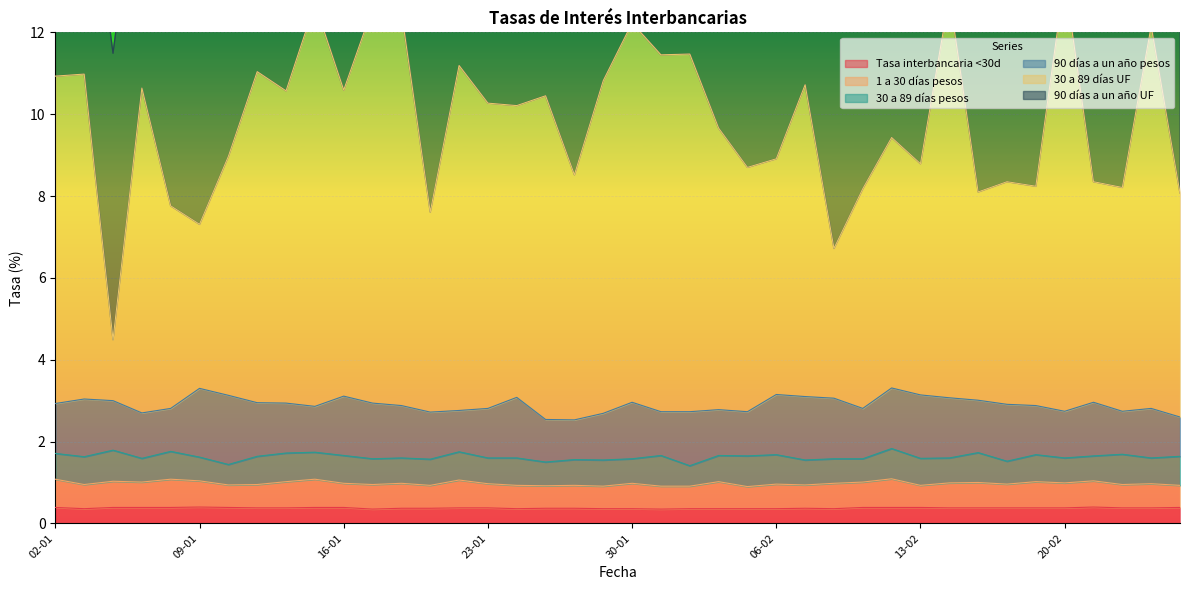

Reading right to left, what are all the values shown in this chart?

Tasa interbancaria <30d: 24-02=0.4	23-02=0.4	22-02=0.4	21-02=0.4	20-02=0.4	17-02=0.4	16-02=0.4	15-02=0.4	14-02=0.4	13-02=0.4	10-02=0.4	09-02=0.4	08-02=0.4	07-02=0.4	06-02=0.4	03-02=0.4	02-02=0.4	01-02=0.4	31-01=0.3	30-01=0.4	27-01=0.4	26-01=0.4	25-01=0.4	24-01=0.4	23-01=0.4	20-01=0.4	19-01=0.4	18-01=0.4	17-01=0.3	16-01=0.4	13-01=0.4	12-01=0.4	11-01=0.4	10-01=0.4	09-01=0.4	06-01=0.4	05-01=0.4	04-01=0.4	03-01=0.4	02-01=0.4
1 a 30 días pesos: 24-02=0.5	23-02=0.6	22-02=0.6	21-02=0.6	20-02=0.6	17-02=0.6	16-02=0.6	15-02=0.6	14-02=0.6	13-02=0.5	10-02=0.7	09-02=0.6	08-02=0.6	07-02=0.6	06-02=0.6	03-02=0.5	02-02=0.7	01-02=0.6	31-01=0.6	30-01=0.6	27-01=0.6	26-01=0.6	25-01=0.6	24-01=0.6	23-01=0.6	20-01=0.7	19-01=0.6	18-01=0.6	17-01=0.6	16-01=0.6	13-01=0.7	12-01=0.6	11-01=0.6	10-01=0.6	09-01=0.6	06-01=0.7	05-01=0.6	04-01=0.6	03-01=0.6	02-01=0.7
30 a 89 días pesos: 24-02=0.7	23-02=0.6	22-02=0.7	21-02=0.6	20-02=0.6	17-02=0.7	16-02=0.6	15-02=0.7	14-02=0.6	13-02=0.7	10-02=0.7	09-02=0.6	08-02=0.6	07-02=0.6	06-02=0.7	03-02=0.8	02-02=0.6	01-02=0.5	31-01=0.8	30-01=0.6	27-01=0.6	26-01=0.6	25-01=0.6	24-01=0.7	23-01=0.6	20-01=0.7	19-01=0.6	18-01=0.6	17-01=0.6	16-01=0.7	13-01=0.7	12-01=0.7	11-01=0.7	10-01=0.5	09-01=0.6	06-01=0.7	05-01=0.6	04-01=0.8	03-01=0.7	02-01=0.6
90 días a un año pesos: 24-02=1.0	23-02=1.2	22-02=1.1	21-02=1.3	20-02=1.1	17-02=1.2	16-02=1.4	15-02=1.3	14-02=1.5	13-02=1.6	10-02=1.5	09-02=1.2	08-02=1.5	07-02=1.6	06-02=1.5	03-02=1.1	02-02=1.1	01-02=1.3	31-01=1.1	30-01=1.4	27-01=1.1	26-01=1.0	25-01=1.0	24-01=1.5	23-01=1.2	20-01=1.0	19-01=1.1	18-01=1.3	17-01=1.4	16-01=1.4	13-01=1.1	12-01=1.2	11-01=1.3	10-01=1.7	09-01=1.7	06-01=1.1	05-01=1.1	04-01=1.2	03-01=1.4	02-01=1.2
30 a 89 días UF: 24-02=5.5	23-02=9.3	22-02=5.5	21-02=5.4	20-02=10.6	17-02=5.4	16-02=5.4	15-02=5.1	14-02=9.8	13-02=5.7	10-02=6.1	09-02=5.4	08-02=3.7	07-02=7.6	06-02=5.8	03-02=6.0	02-02=6.9	01-02=8.7	31-01=8.7	30-01=9.3	27-01=8.1	26-01=6.0	25-01=7.9	24-01=7.1	23-01=7.5	20-01=8.4	19-01=4.9	18-01=9.6	17-01=9.7	16-01=7.5	13-01=9.8	12-01=7.6	11-01=8.1	10-01=5.8	09-01=4.0	06-01=5.0	05-01=7.9	04-01=1.5	03-01=7.9	02-01=8.0
90 días a un año UF: 24-02=4.7	23-02=4.8	22-02=5.2	21-02=4.6	20-02=4.3	17-02=4.9	16-02=4.8	15-02=4.9	14-02=5.2	13-02=5.3	10-02=5.0	09-02=4.7	08-02=5.5	07-02=5.1	06-02=5.5	03-02=4.7	02-02=5.1	01-02=5.4	31-01=6.8	30-01=5.9	27-01=4.8	26-01=6.3	25-01=5.7	24-01=6.3	23-01=6.5	20-01=6.7	19-01=6.7	18-01=6.5	17-01=6.7	16-01=6.7	13-01=7.2	12-01=6.4	11-01=6.3	10-01=6.9	09-01=6.6	06-01=6.7	05-01=6.3	04-01=7.0	03-01=6.0	02-01=6.3